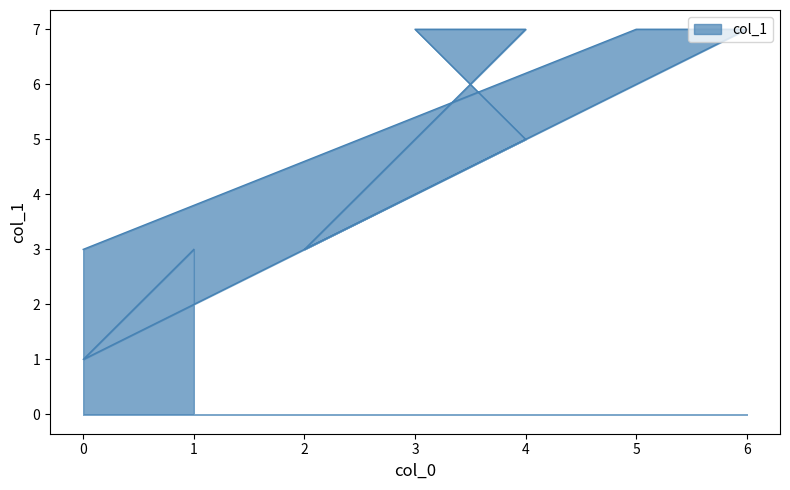

Is it true that the value at 0 is 2?

False